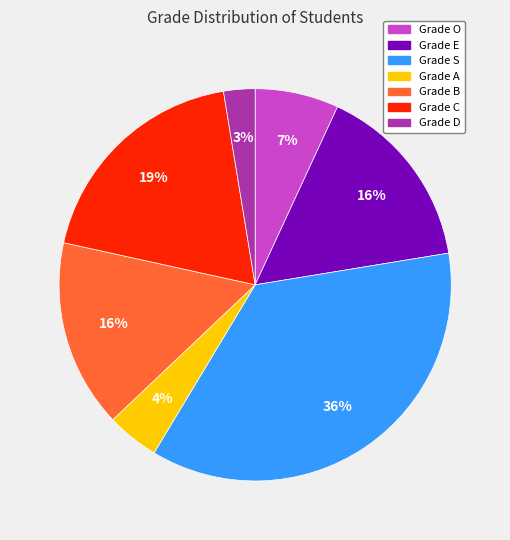

Combined, do Grade O and Grade C account for over 50%?

No